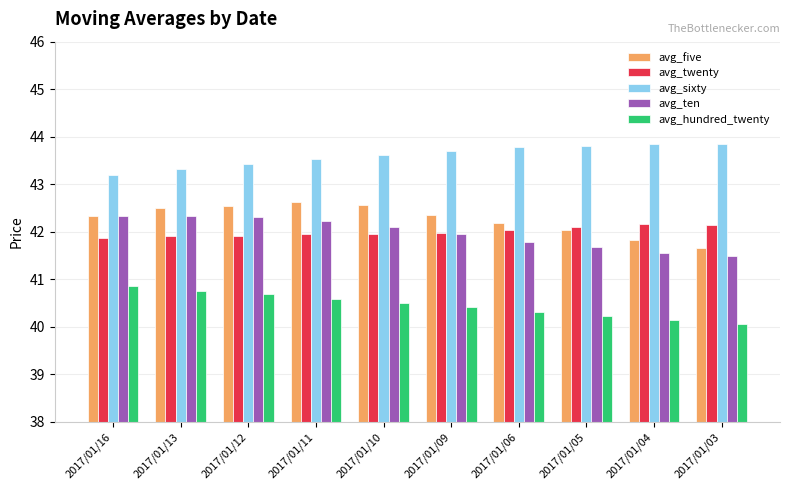

What is the maximum value for avg_ten?

42.3